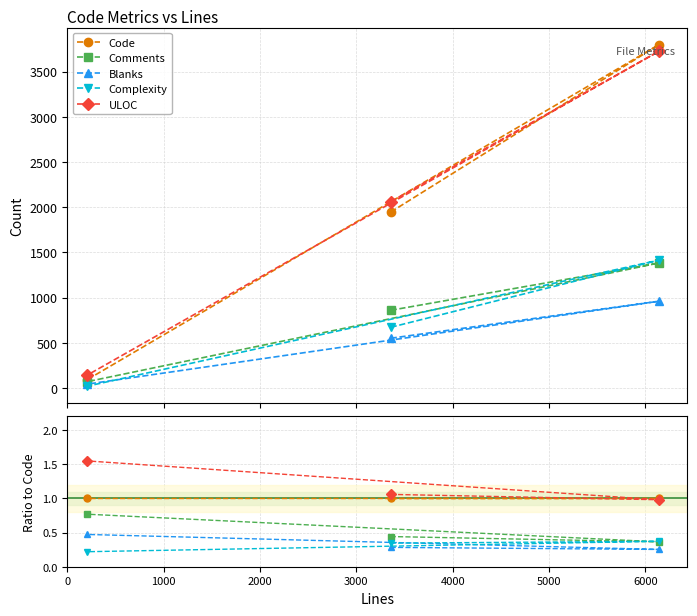

What is the spread (max minus min) of values at 0?

0.8